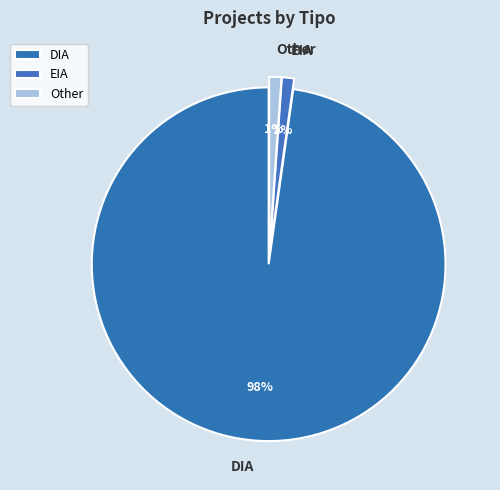

Between EIA and DIA, which is larger?

DIA